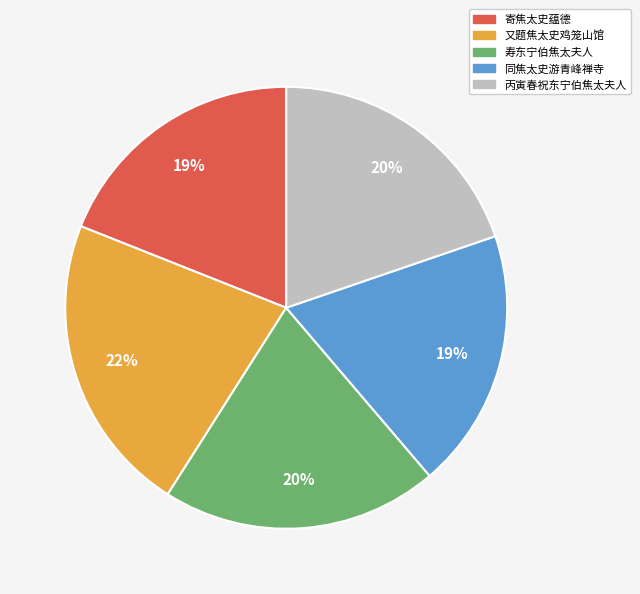

What is the ratio of the value at 丙寅春祝东宁伯焦太夫人 to the value at 又题焦太史鸡笼山馆?

0.9